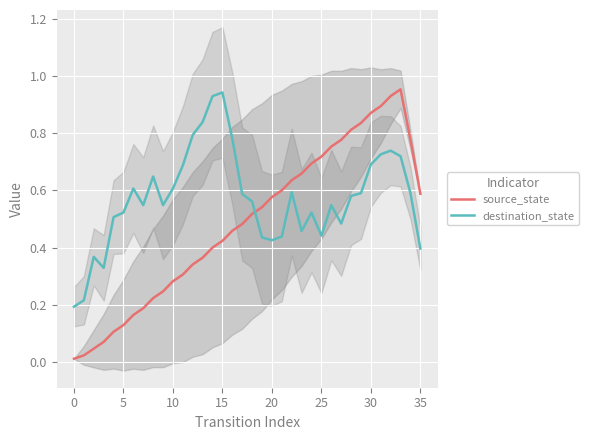

Which series ends up on top after the final intersection of source_state and destination_state?

source_state